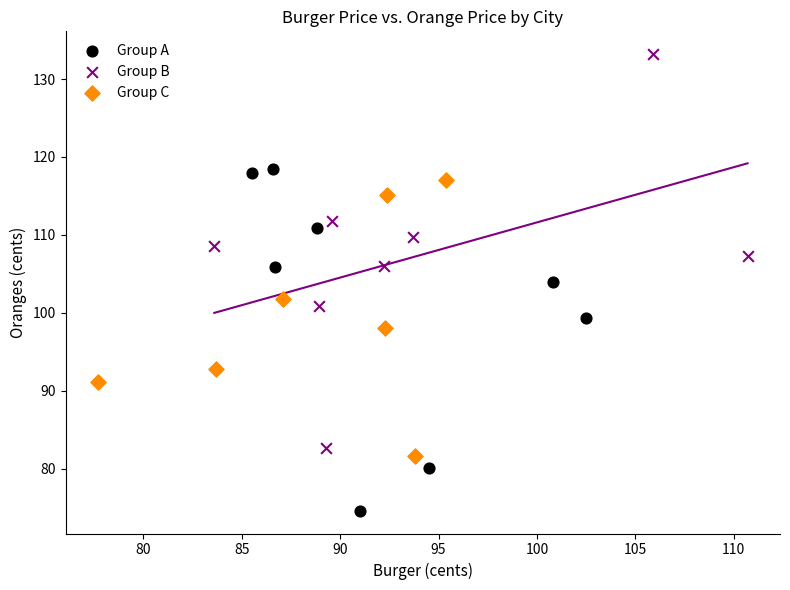

Which series contains the highest Y value?

Group B